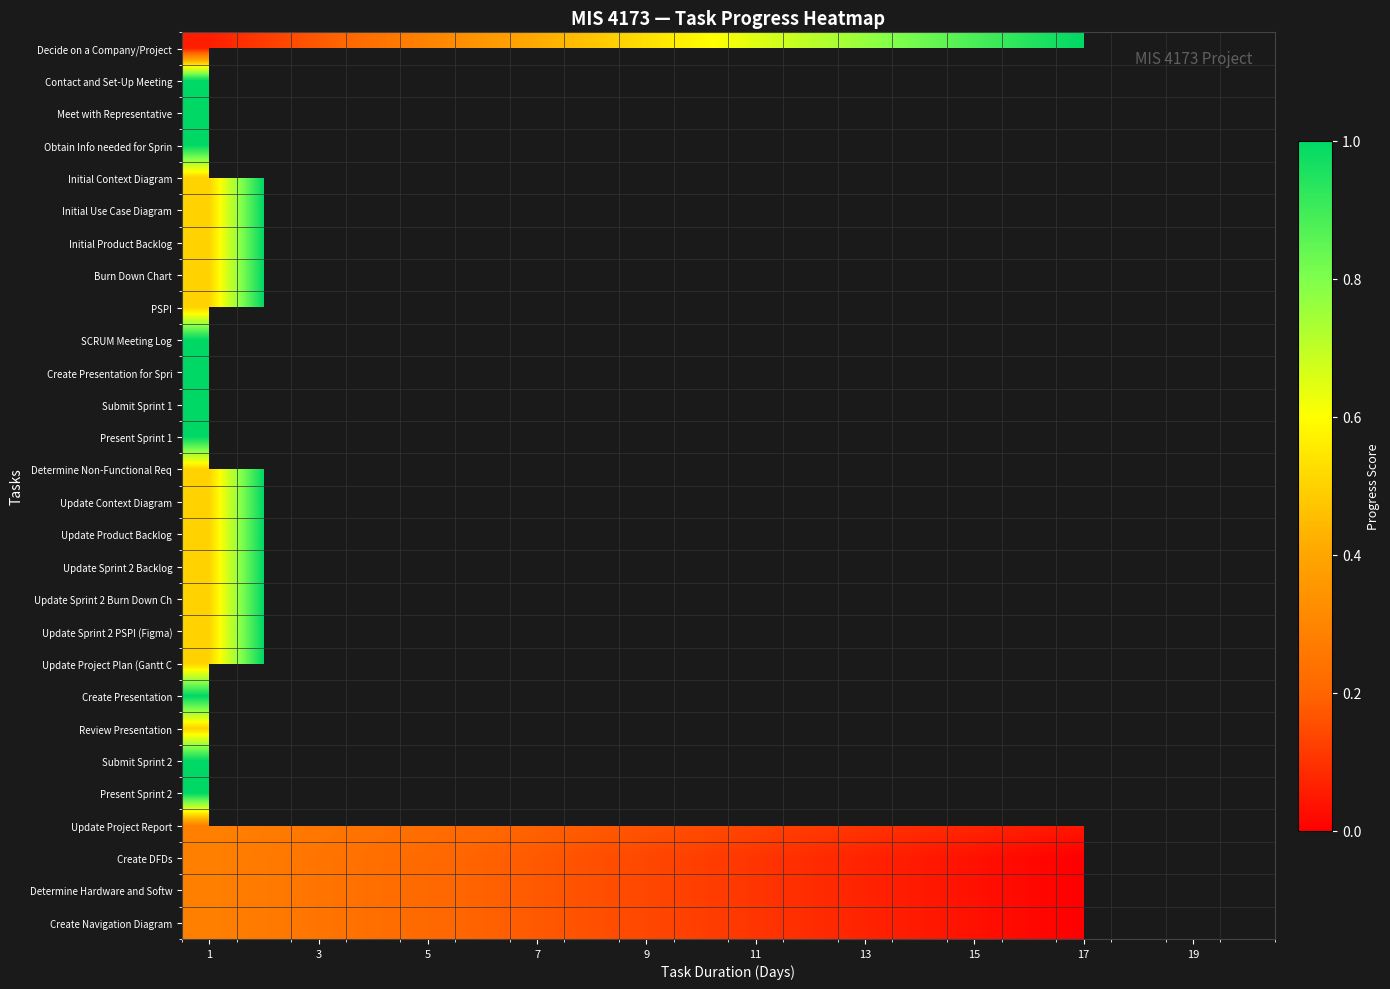

List the series in order of their peak value, lowest first.

Create DFDs, Determine Hardware and Softw, Create Navigation Diagram, Update Project Report, Decide on a Company/Project, Contact and Set-Up Meeting, Meet with Representative, Obtain Info needed for Sprin, Initial Context Diagram, Initial Use Case Diagram, Initial Product Backlog, Burn Down Chart, PSPI, SCRUM Meeting Log, Create Presentation for Spri, Submit Sprint 1, Present Sprint 1, Determine Non-Functional Req, Update Context Diagram, Update Product Backlog, Update Sprint 2 Backlog, Update Sprint 2 Burn Down Ch, Update Sprint 2 PSPI (Figma), Update Project Plan (Gantt C, Create Presentation, Review Presentation, Submit Sprint 2, Present Sprint 2